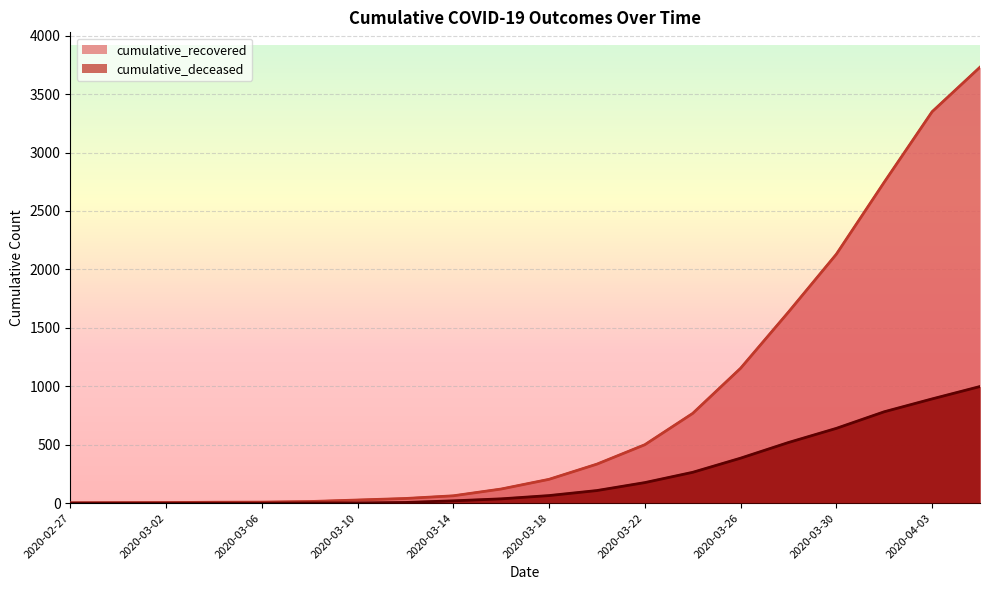

Which series has the largest total across all categories?

cumulative_recovered